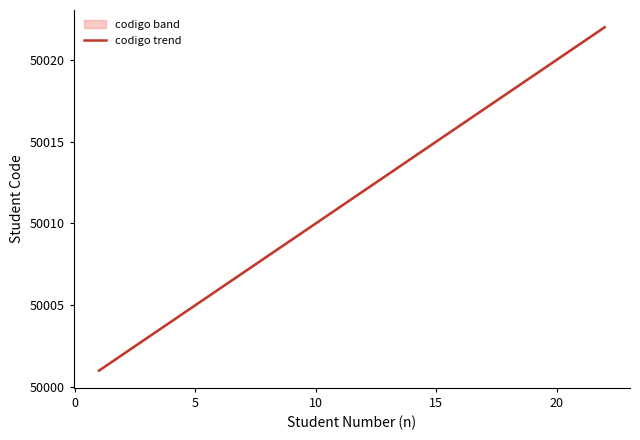

True or false: there are more than 2 points higher than both neighbors.

False